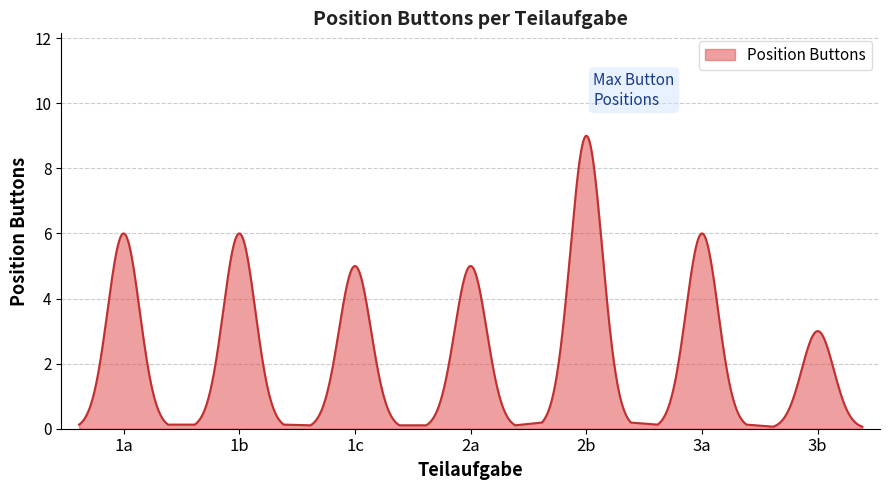

What is the greatest value displayed?

9.0